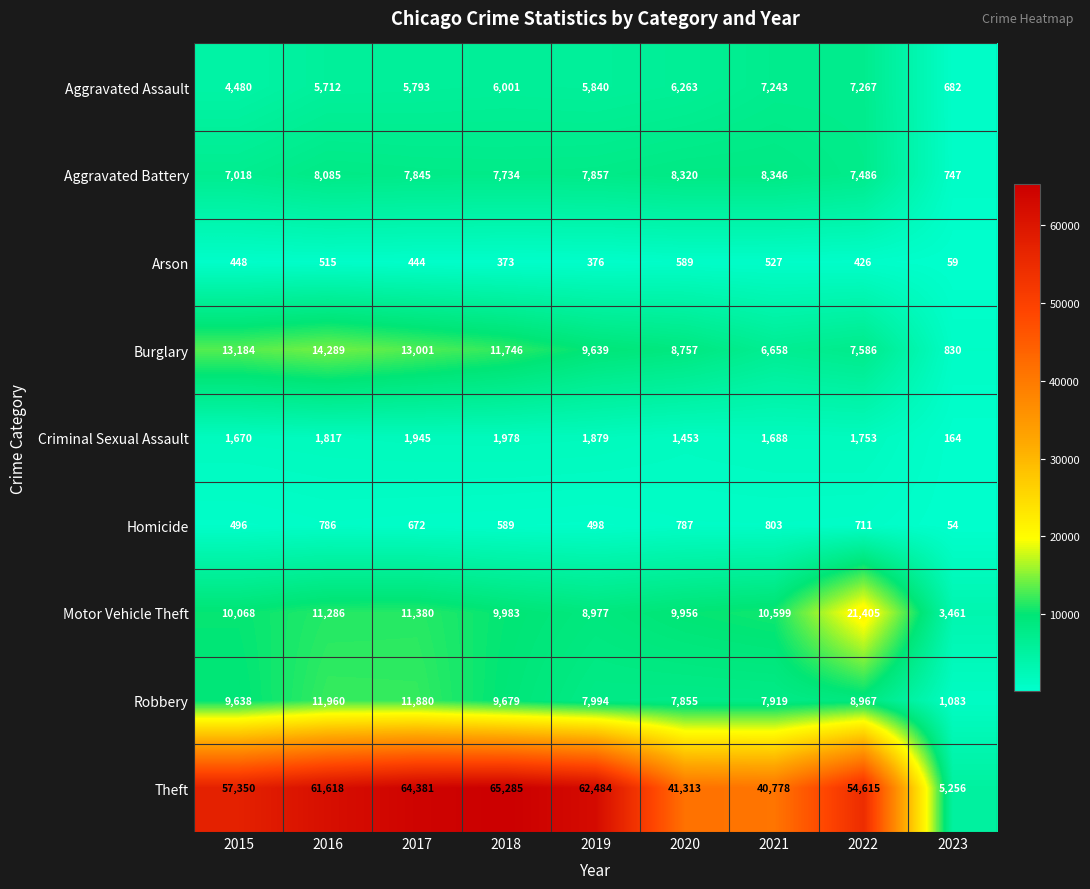

True or false: Aggravated Assault has a value of 4480 at 2015.

True